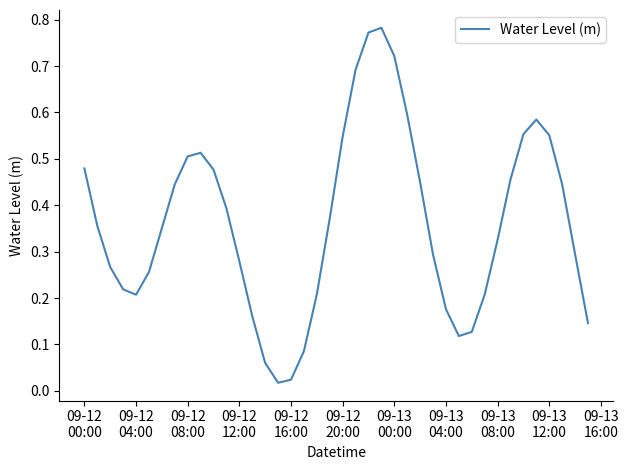

Does the chart have visible grid lines?

No